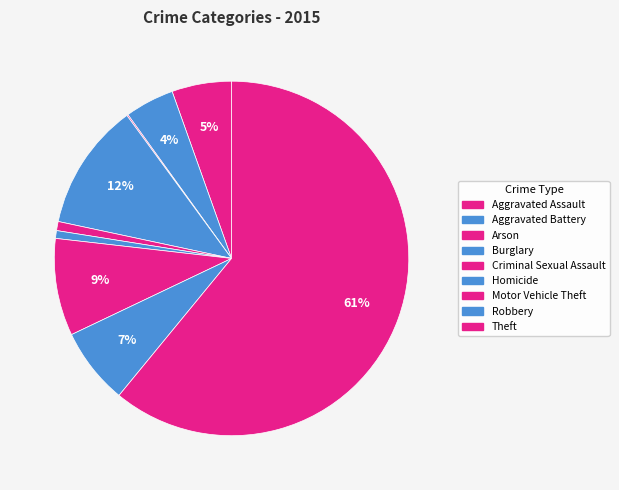

To the nearest percent, what is the combined percentage of Criminal Sexual Assault and Arson?

1%